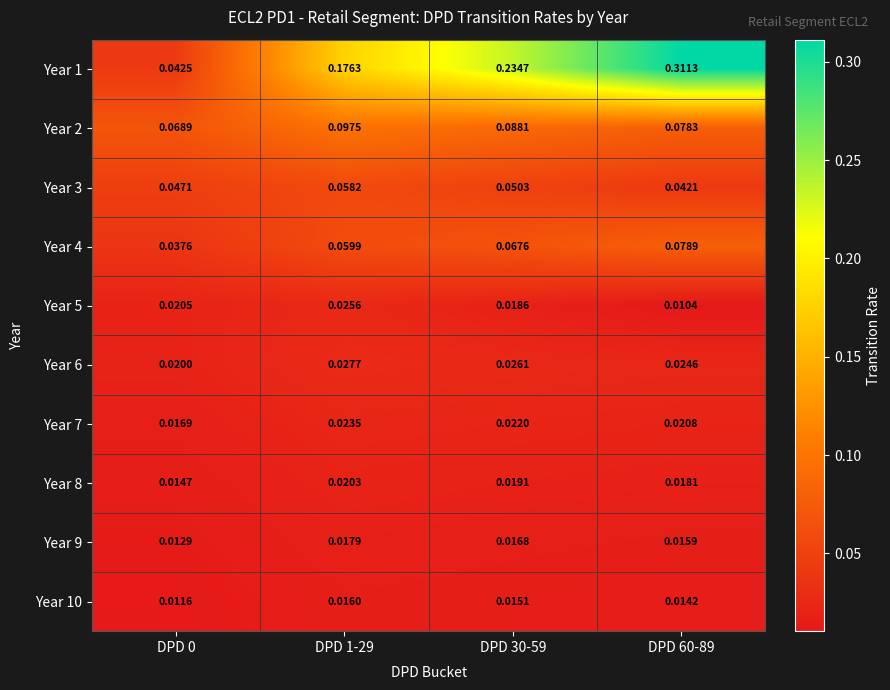

What is the total value across all series at DPD 60-89?

0.6